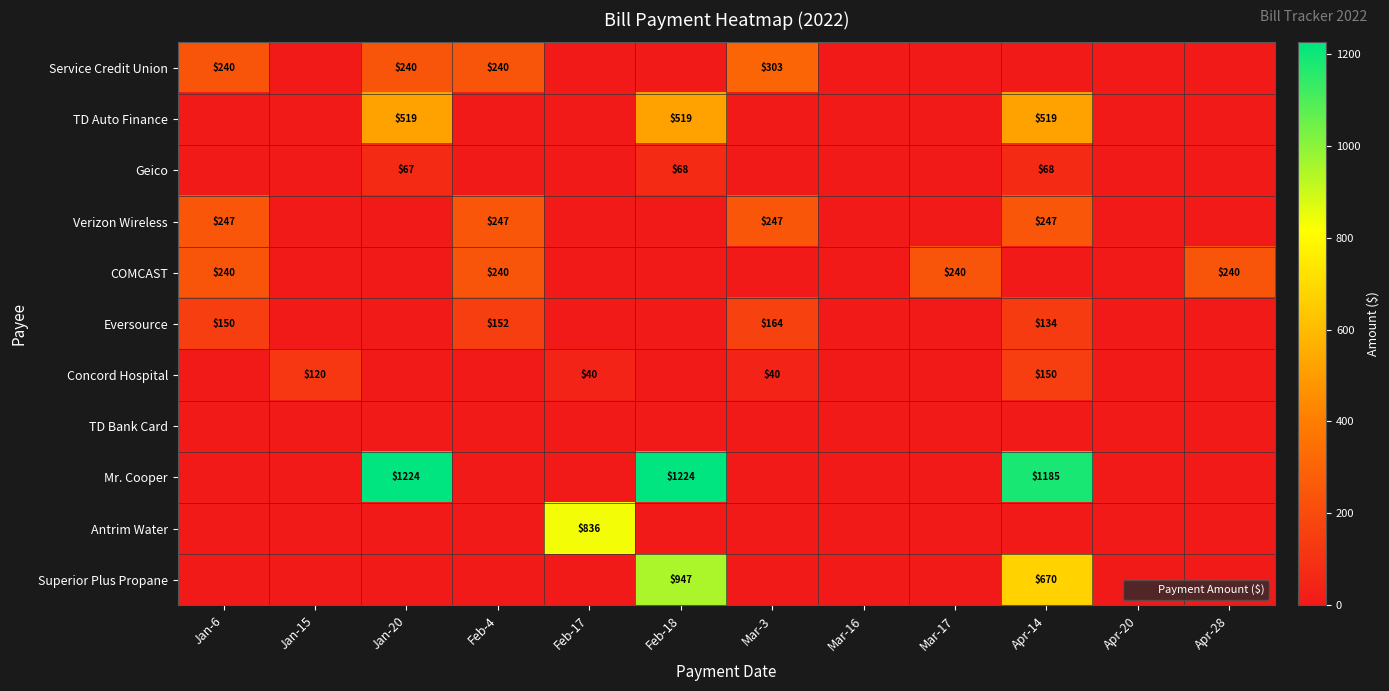

Which series has the largest range (max minus min)?

Mr. Cooper